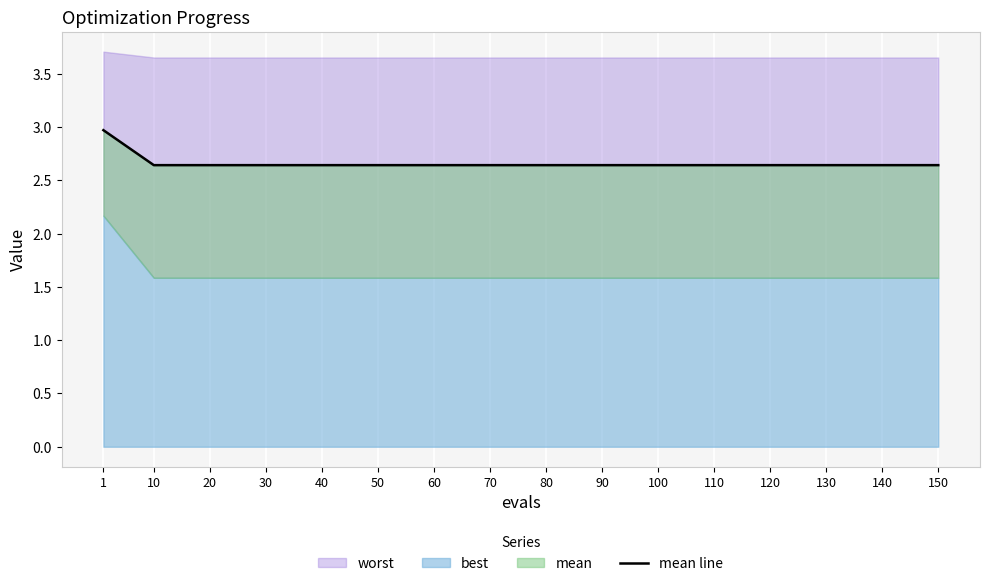

Which category has the highest value across all series?

1